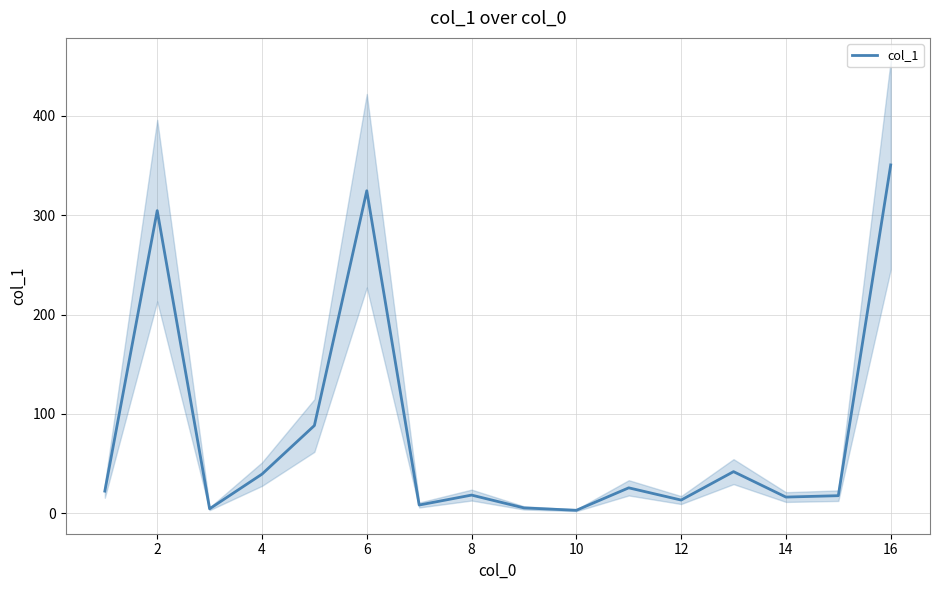

What is the sum of all values?

1284.1